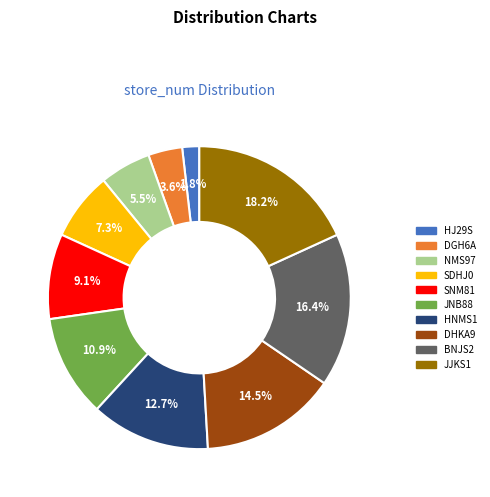

Does BNJS2 represent more than half of the total?

No